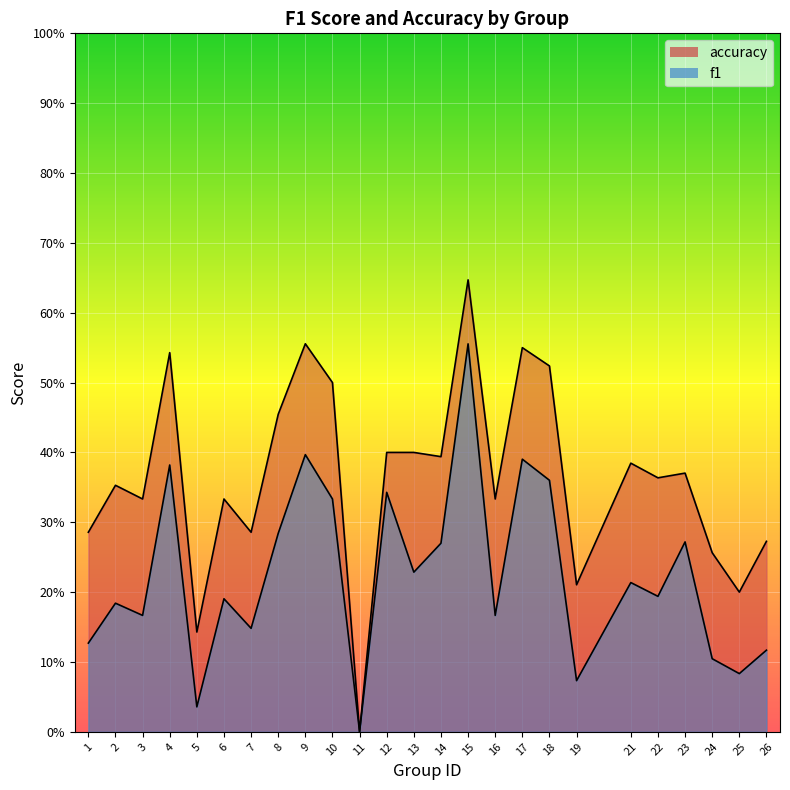

What is the value of the accuracy point at the 2nd from the left?

0.4